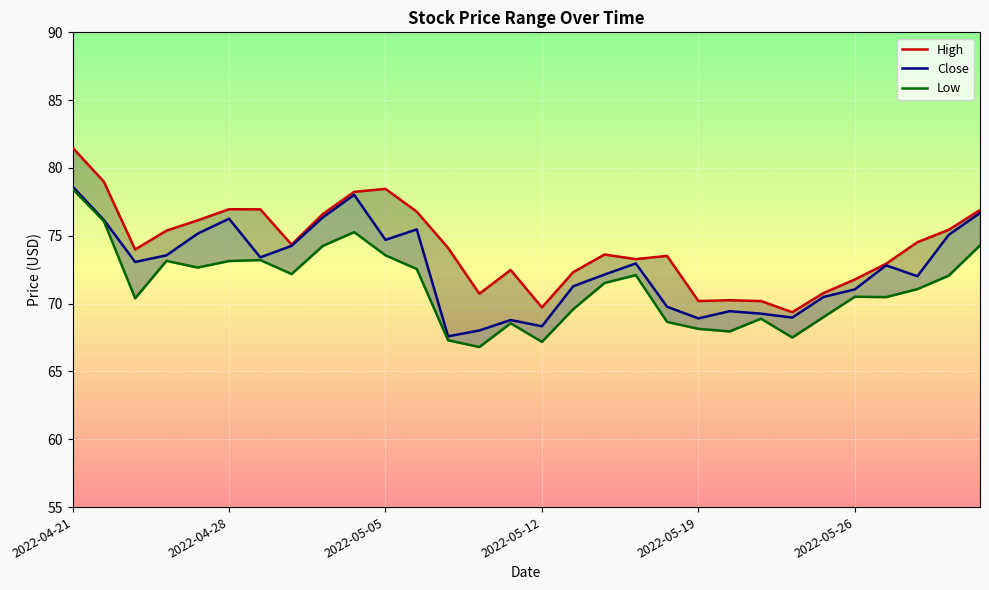

How many values in the Low series are below 71?

14